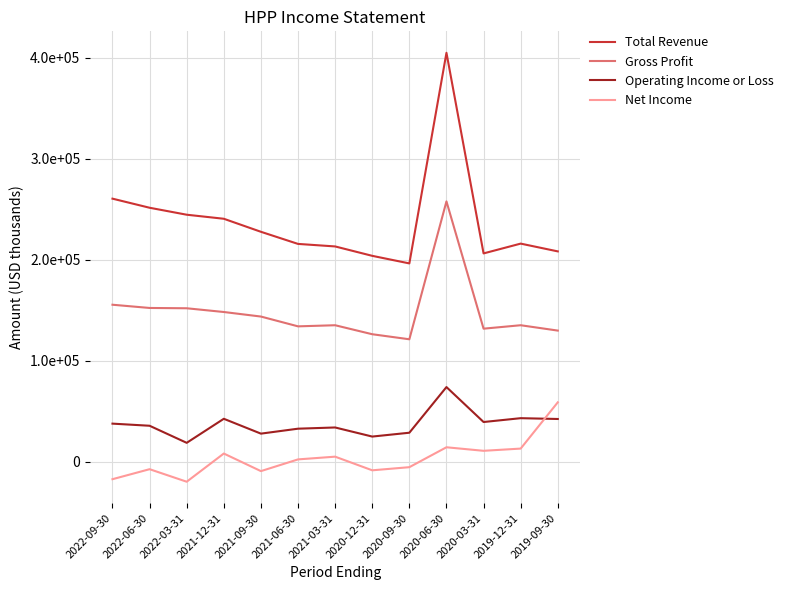

Is the value of Net Income at 2020-09-30 greater than the value of Operating Income or Loss at 2020-09-30?

No